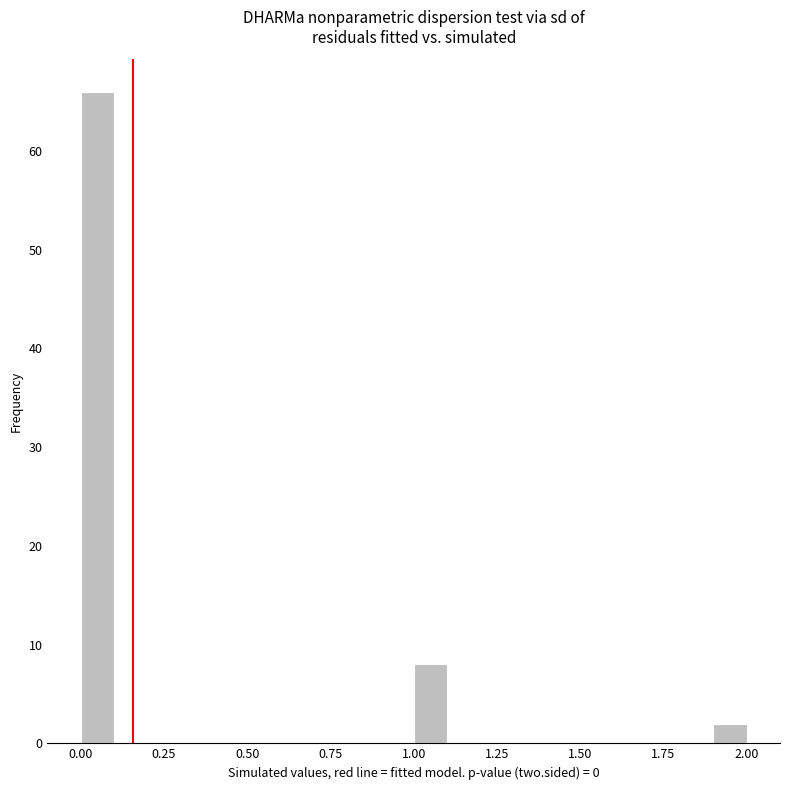

Read against the x-axis, roughly where is the centre of the tallest bar?

0.05